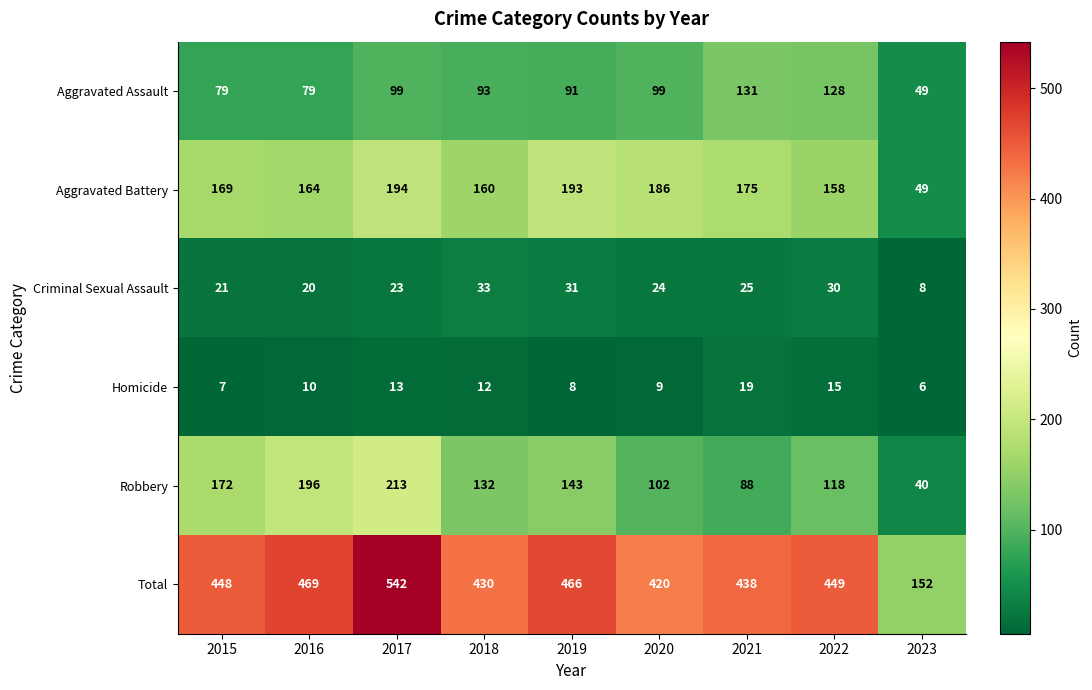

Which label corresponds to the largest value in the chart?

2017